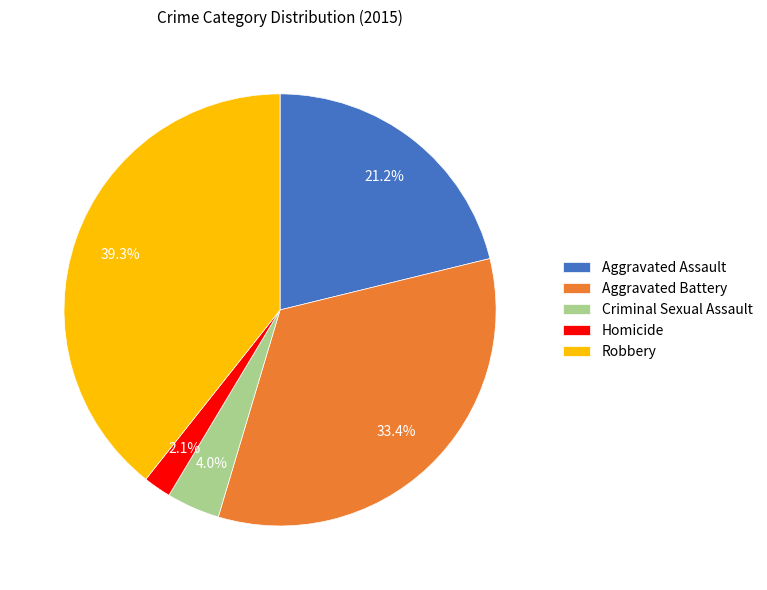

Is there any slice that represents more than half of the pie?

No